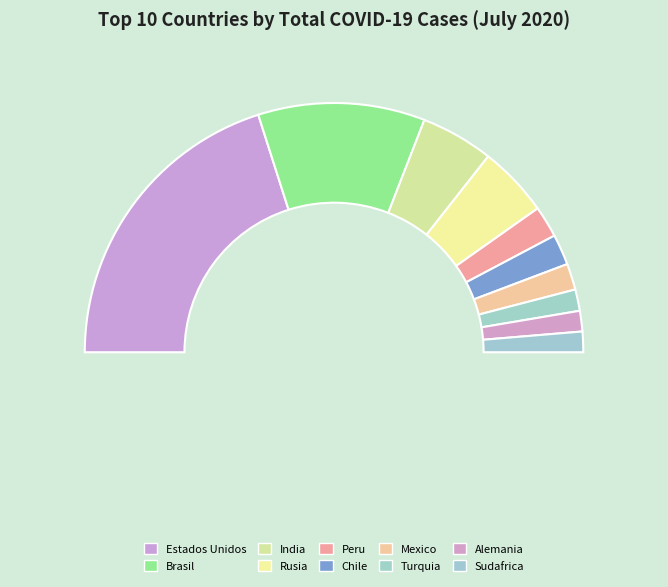

To the nearest percent, what is the difference between the Peru and Mexico slice percentages?

1%